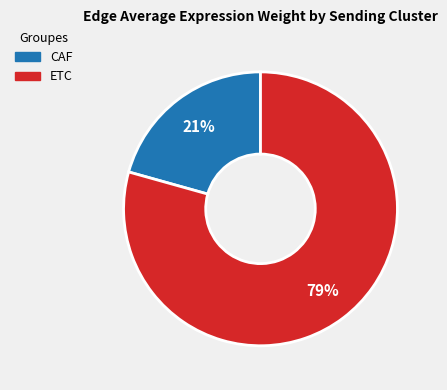

To the nearest percent, what is the average slice percentage?

50%